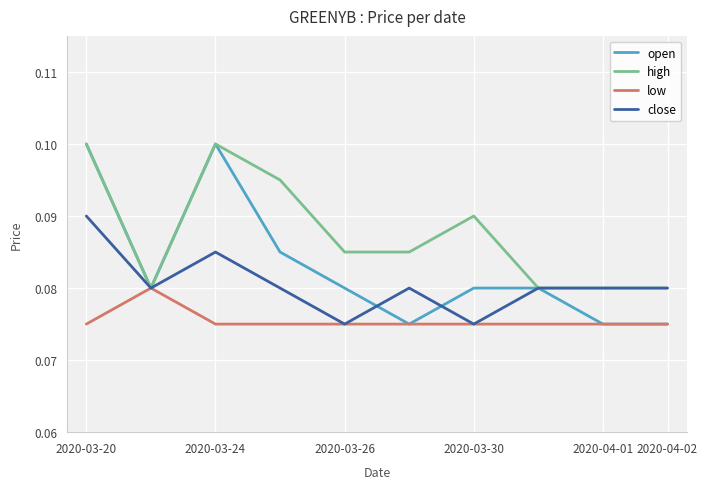

What is the sum of all close values?

0.8